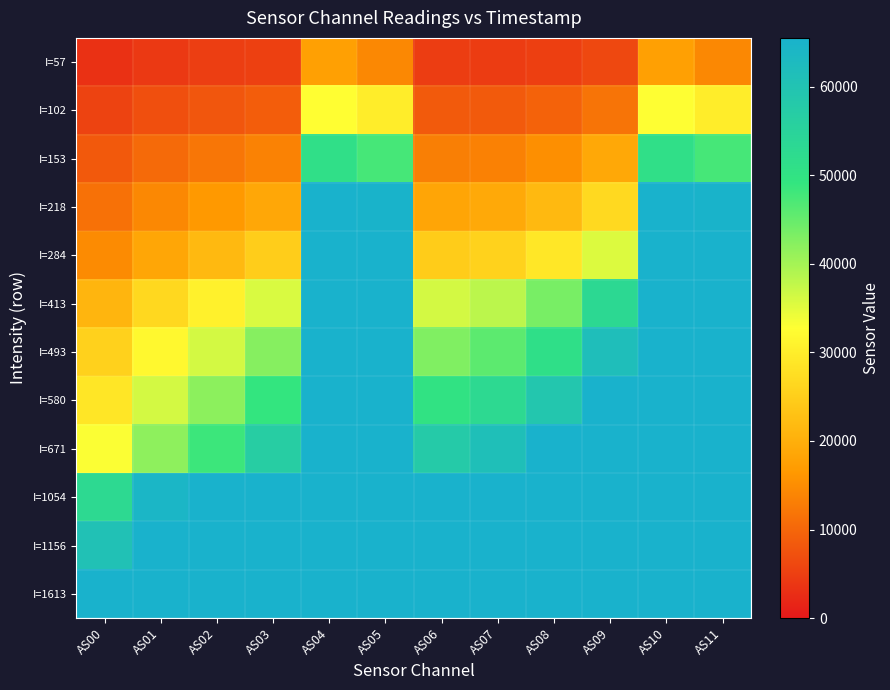

Reading right to left, extract all data points from this chart.

I=57: AS11=14279	AS10=17633	AS09=6126	AS08=4976	AS07=4481	AS06=4683	AS05=14265	AS04=17608	AS03=5099	AS02=4772	AS01=4129	AS00=3142
I=102: AS11=29958	AS10=32796	AS09=11744	AS08=9410	AS07=8368	AS06=8329	AS05=29943	AS04=32760	AS03=8774	AS02=7933	AS01=6914	AS00=5436
I=153: AS11=47522	AS10=51003	AS09=18857	AS08=15126	AS07=13393	AS06=13063	AS05=47517	AS04=50994	AS03=13471	AS02=11956	AS01=10392	AS00=8257
I=218: AS11=65272	AS10=65535	AS09=26700	AS08=21559	AS07=19164	AS06=18480	AS05=65248	AS04=65535	AS03=18801	AS02=16488	AS01=14269	AS00=11353
I=284: AS11=65535	AS10=65535	AS09=35511	AS08=28977	AS07=25669	AS06=24655	AS05=65535	AS04=65535	AS03=24787	AS02=21528	AS01=18572	AS00=14632
I=413: AS11=65535	AS10=65535	AS09=53219	AS08=43615	AS07=38261	AS06=36260	AS05=65535	AS04=65535	AS03=35788	AS02=30623	AS01=26520	AS00=20892
I=493: AS11=65535	AS10=65535	AS09=61771	AS08=51183	AS07=45790	AS06=42930	AS05=65535	AS04=65535	AS03=42398	AS02=36274	AS01=31726	AS00=25409
I=580: AS11=65535	AS10=65535	AS09=65535	AS08=59147	AS07=52948	AS06=49990	AS05=65535	AS04=65535	AS03=49129	AS02=41897	AS01=36268	AS00=28883
I=671: AS11=65535	AS10=65535	AS09=65535	AS08=65535	AS07=61392	AS06=57977	AS05=65535	AS04=65535	AS03=56825	AS02=48334	AS01=41803	AS00=33110
I=1054: AS11=65535	AS10=65535	AS09=65535	AS08=65535	AS07=65535	AS06=65535	AS05=65535	AS04=65535	AS03=65535	AS02=65535	AS01=64239	AS00=52930
I=1156: AS11=65535	AS10=65535	AS09=65535	AS08=65535	AS07=65535	AS06=65535	AS05=65535	AS04=65535	AS03=65535	AS02=65535	AS01=65535	AS00=60568
I=1613: AS11=65535	AS10=65535	AS09=65535	AS08=65535	AS07=65535	AS06=65535	AS05=65535	AS04=65535	AS03=65535	AS02=65535	AS01=65535	AS00=65535